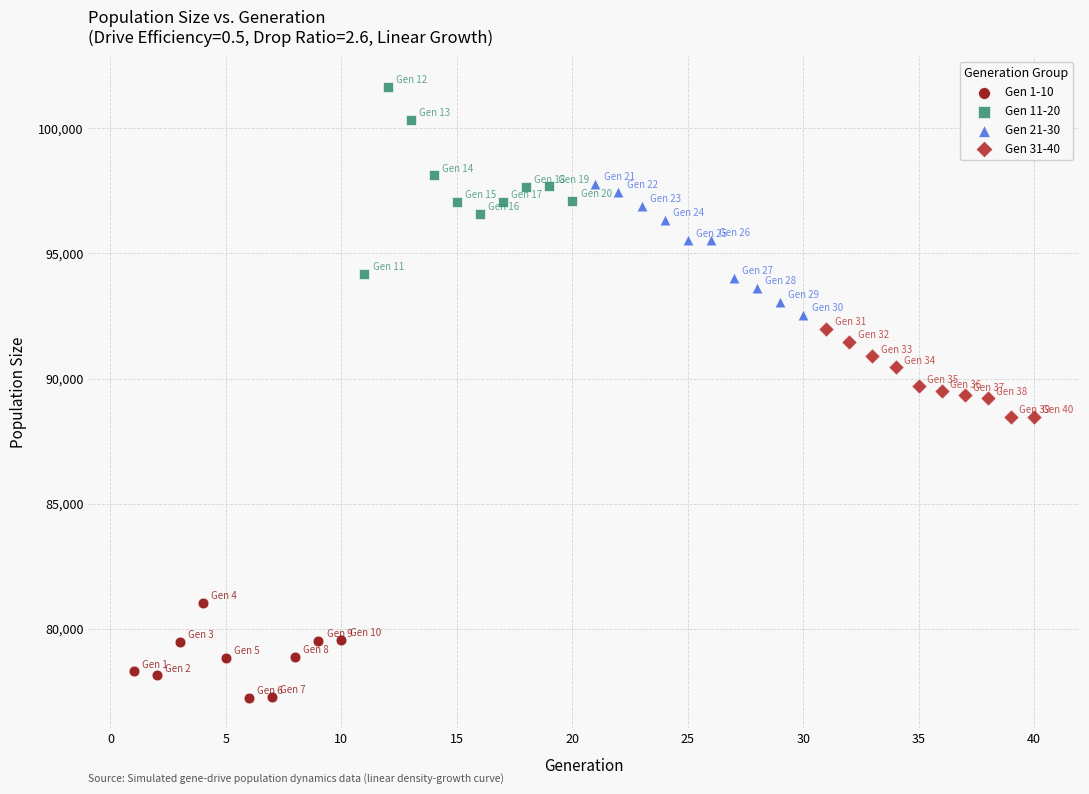

Which series has the largest Y range (max minus min)?

Gen 11-20